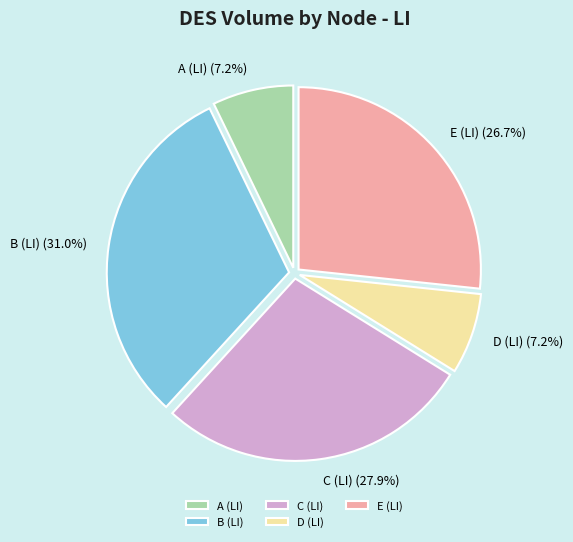

Which slice is the largest?

B (LI)